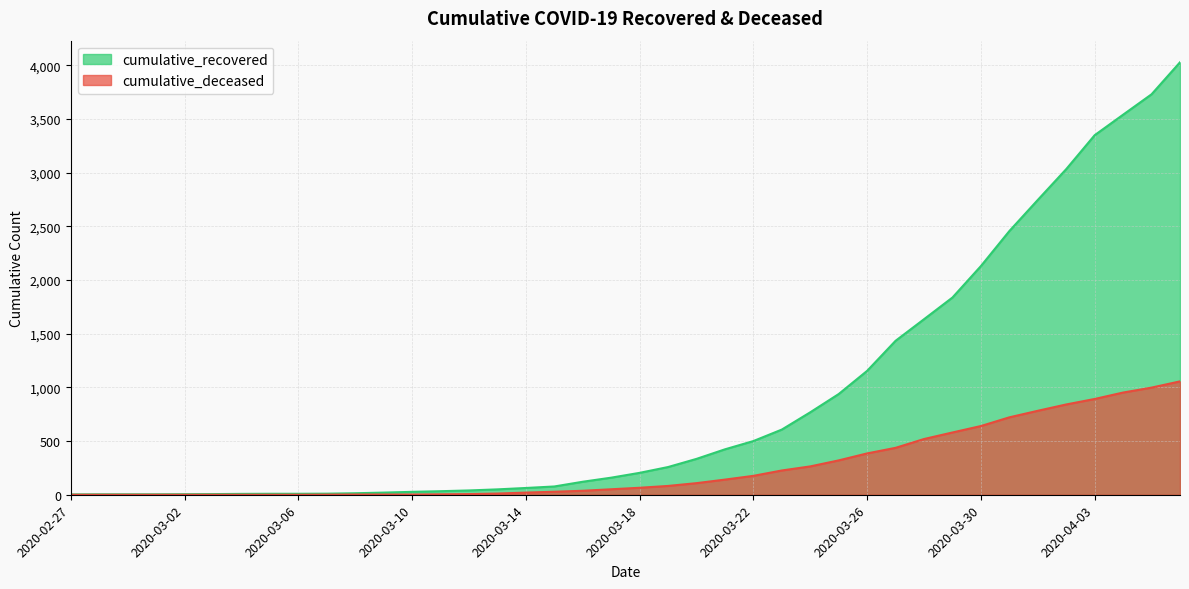

What is the total value across all series at 2020-04-04?

4492